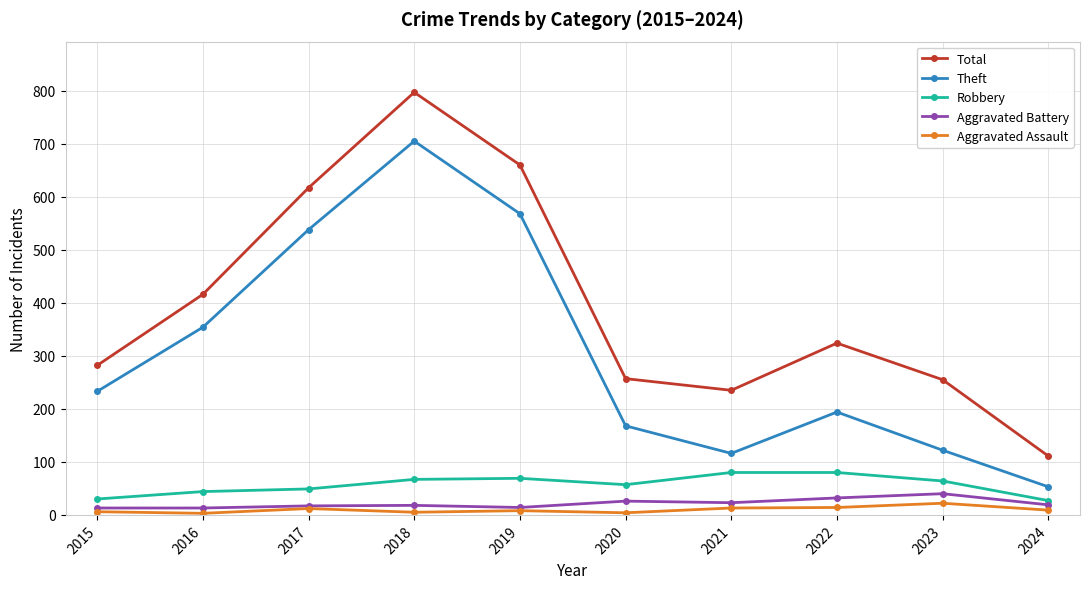

The value of Aggravated Battery at 2016 is 13. True or false?

True